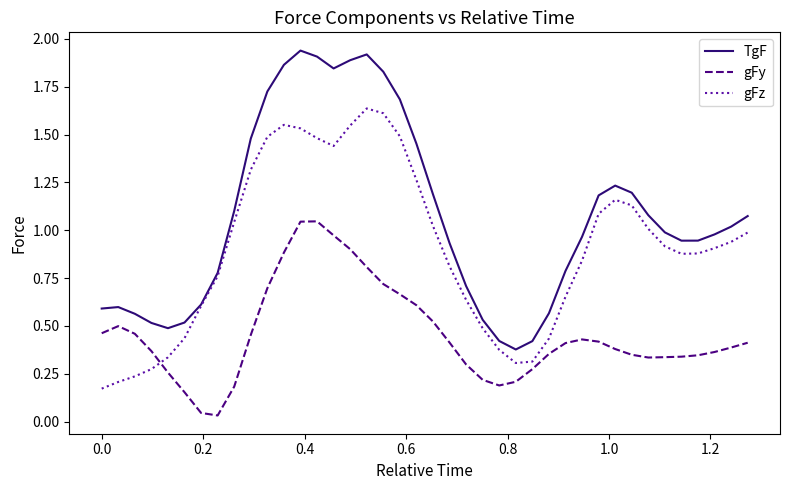

What are all the series names shown in the legend?

TgF, gFy, gFz